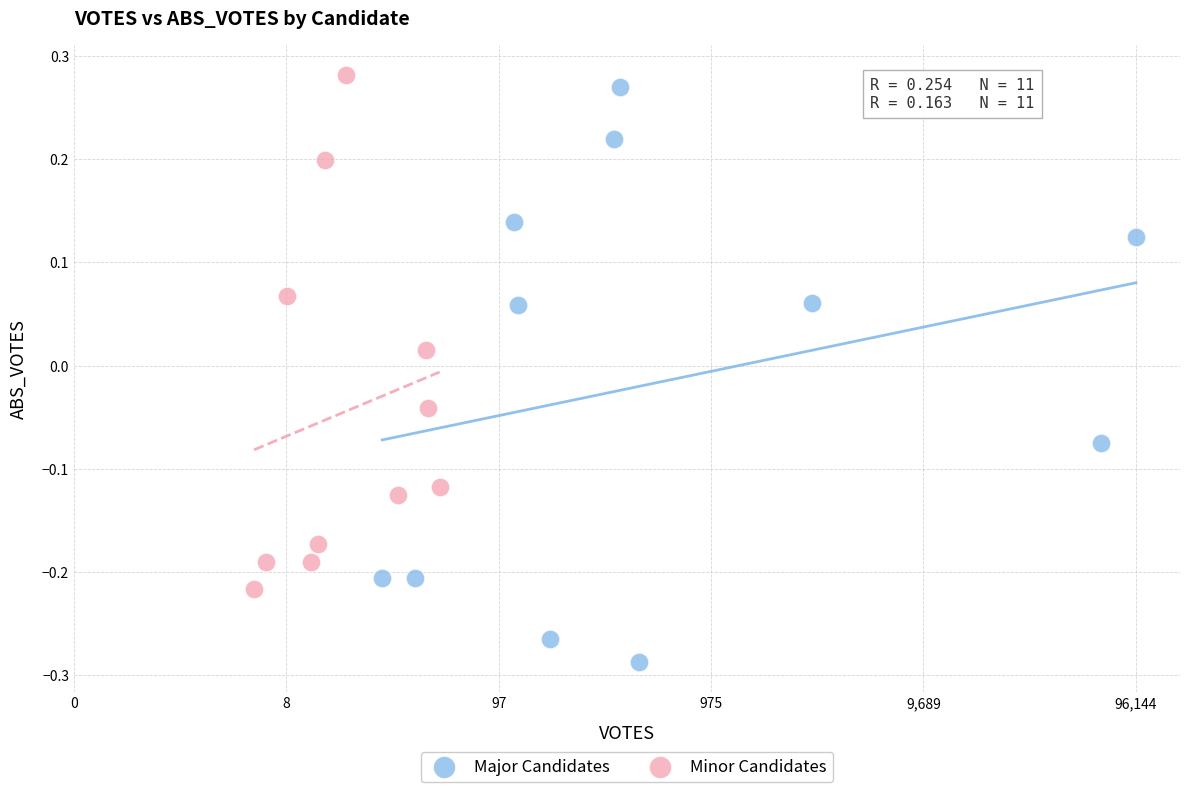

Which series contains the lowest Y value?

Major Candidates